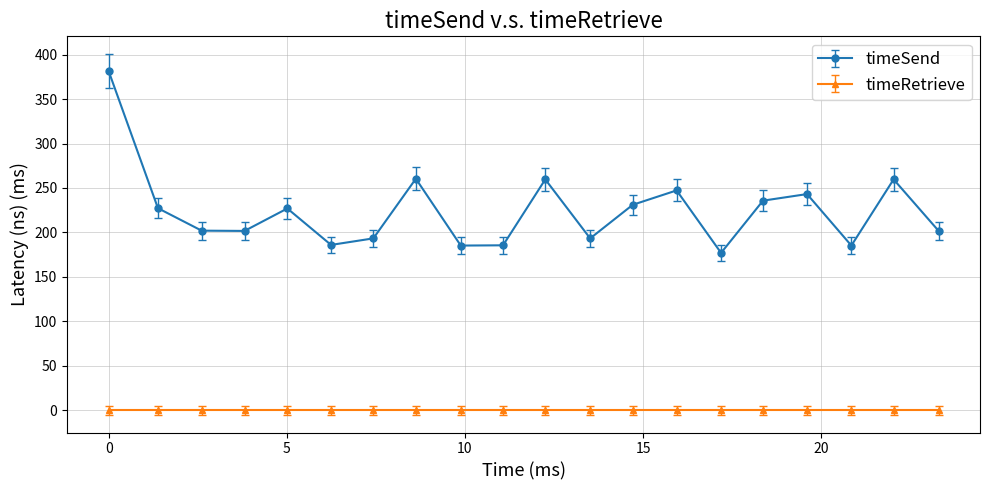

How many lines are shown in the chart?

2